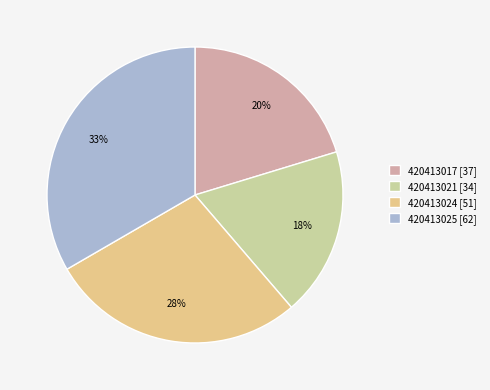

Combined, do 420413021 and 420413024 account for over 50%?

No